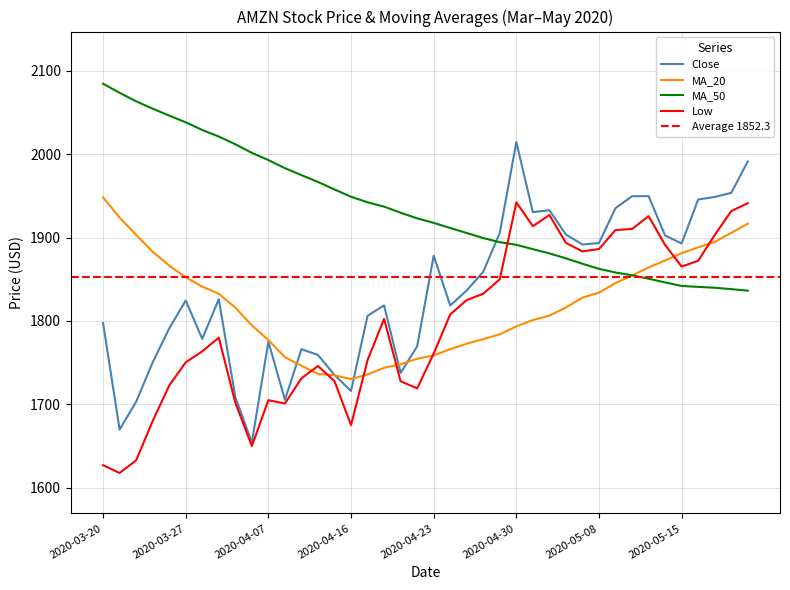

True or false: Close and Low cross at least once.

False